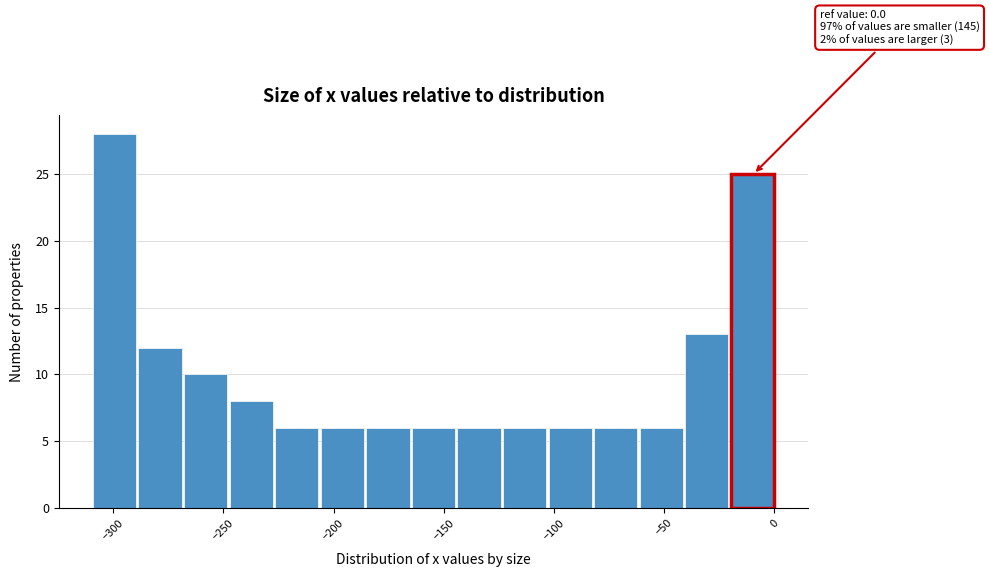

Over which range of the x-axis is the bar tallest?

-310 to -290